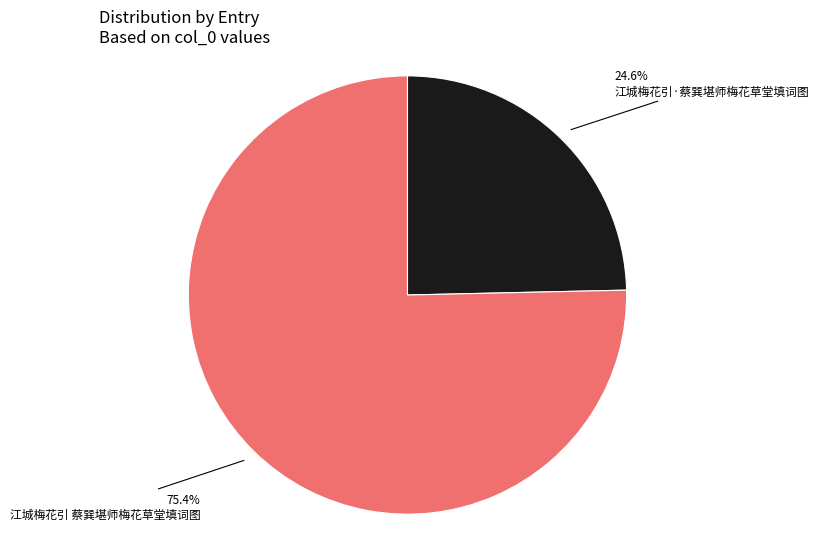

Does any single category account for the majority?

Yes